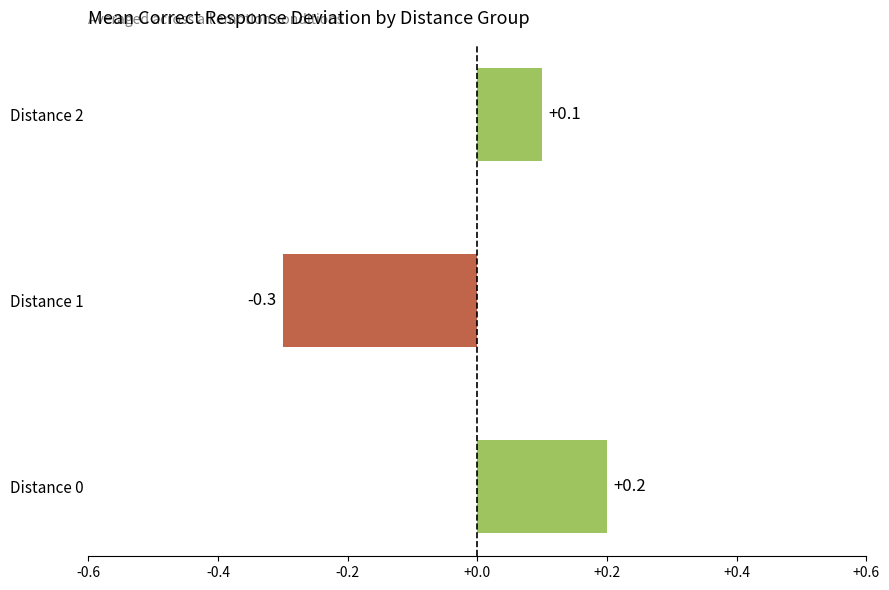

Reading top to bottom, transcribe all the data shown in this chart.

Distance 2=0.1	Distance 1=-0.3	Distance 0=0.2